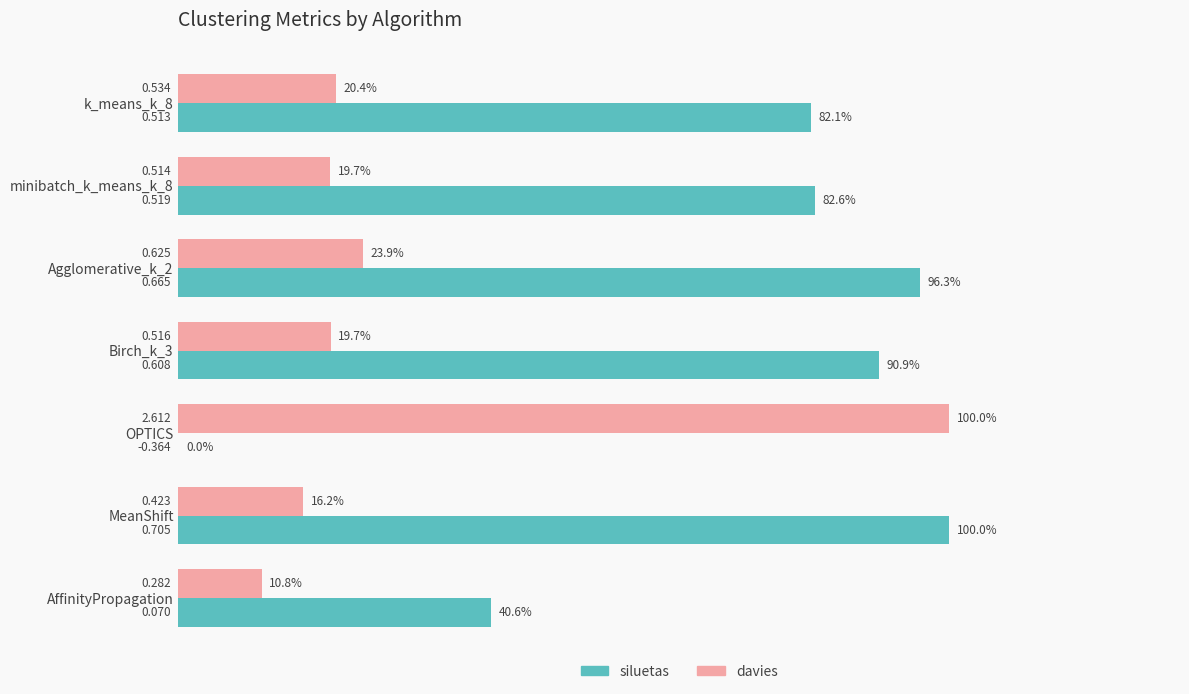

Which series has the largest range (max minus min)?

siluetas